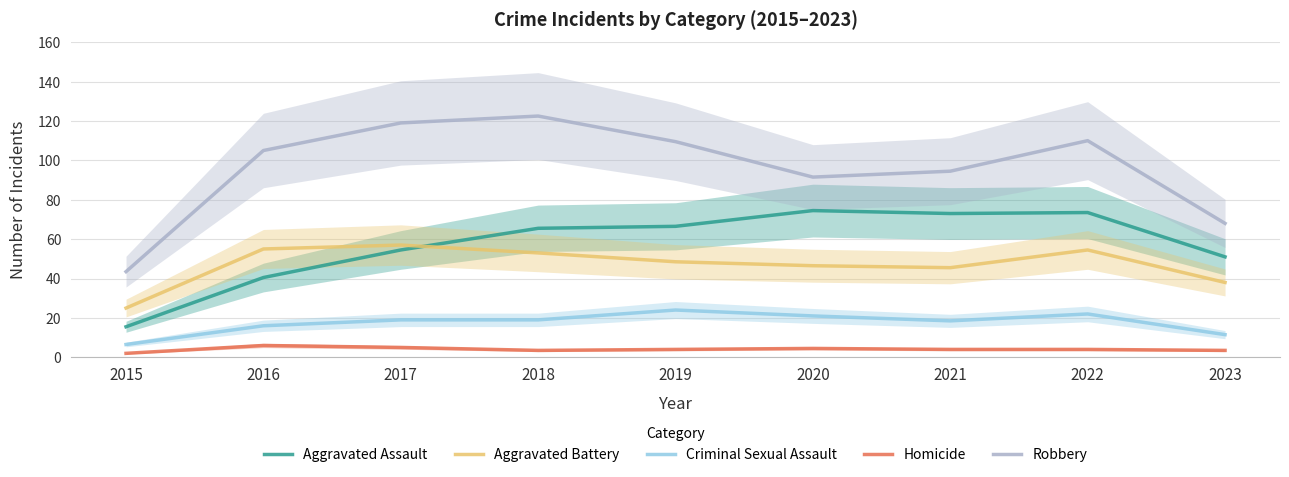

True or false: Robbery and Aggravated Assault intersect in this chart.

False